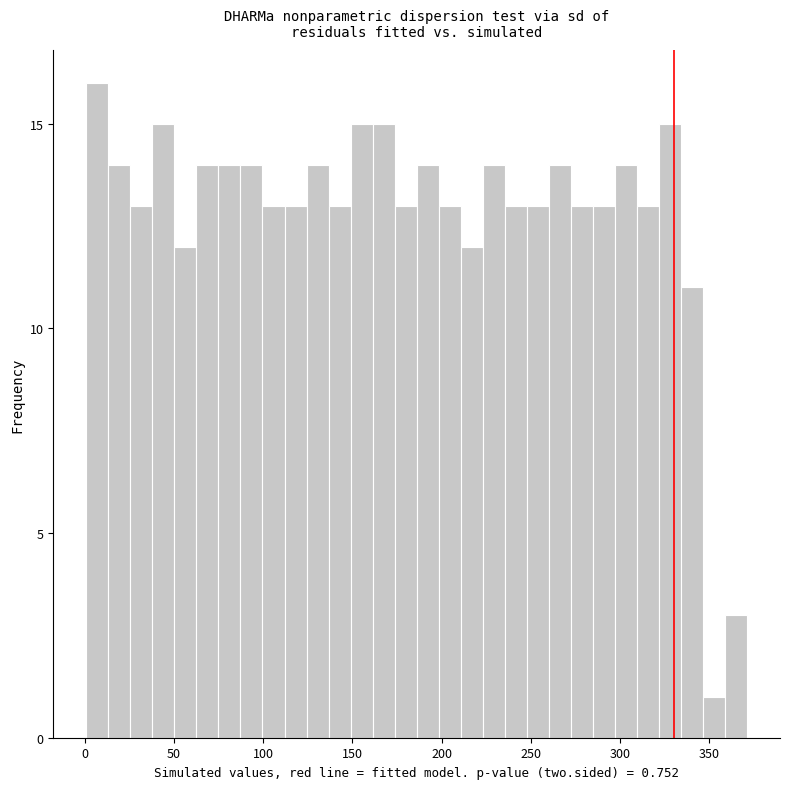

Around what value on the x-axis is the tallest bar? Give the approximate position of its centre, as read against the axis.

5